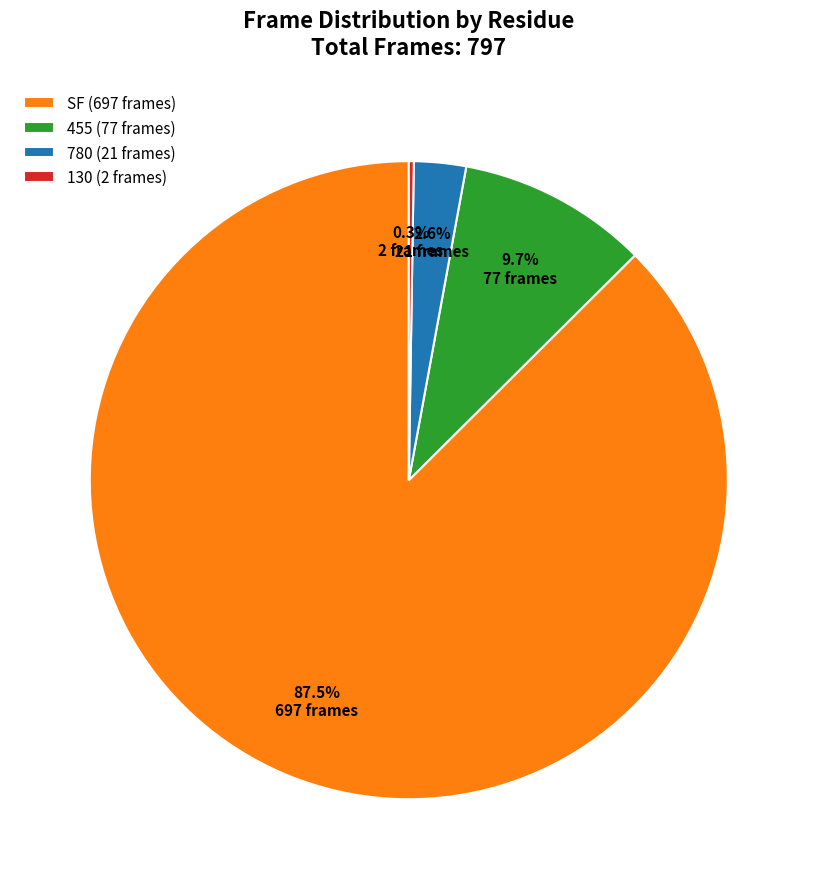

Is there a majority slice in this chart?

Yes